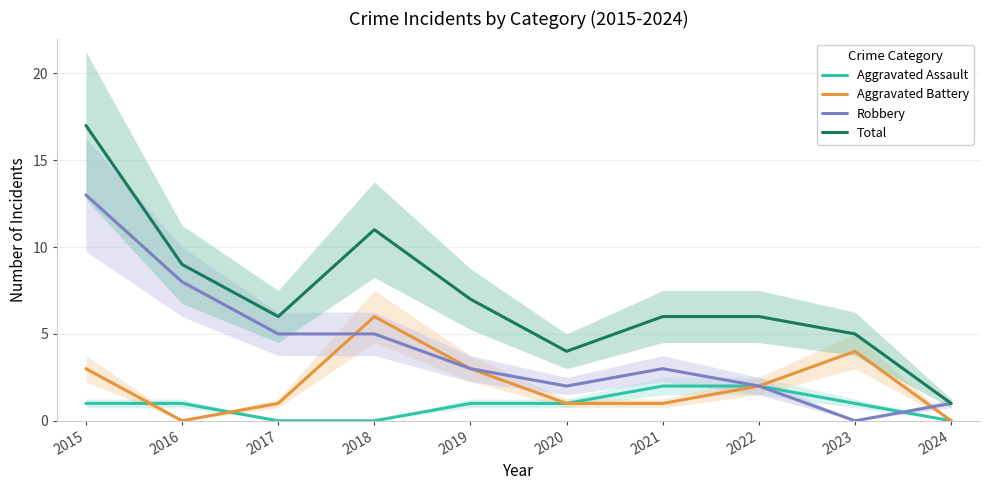

Reading left to right, transcribe all the data shown in this chart.

Aggravated Assault: 2015=1	2016=1	2017=0	2018=0	2019=1	2020=1	2021=2	2022=2	2023=1	2024=0
Aggravated Battery: 2015=3	2016=0	2017=1	2018=6	2019=3	2020=1	2021=1	2022=2	2023=4	2024=0
Robbery: 2015=13	2016=8	2017=5	2018=5	2019=3	2020=2	2021=3	2022=2	2023=0	2024=1
Total: 2015=17	2016=9	2017=6	2018=11	2019=7	2020=4	2021=6	2022=6	2023=5	2024=1